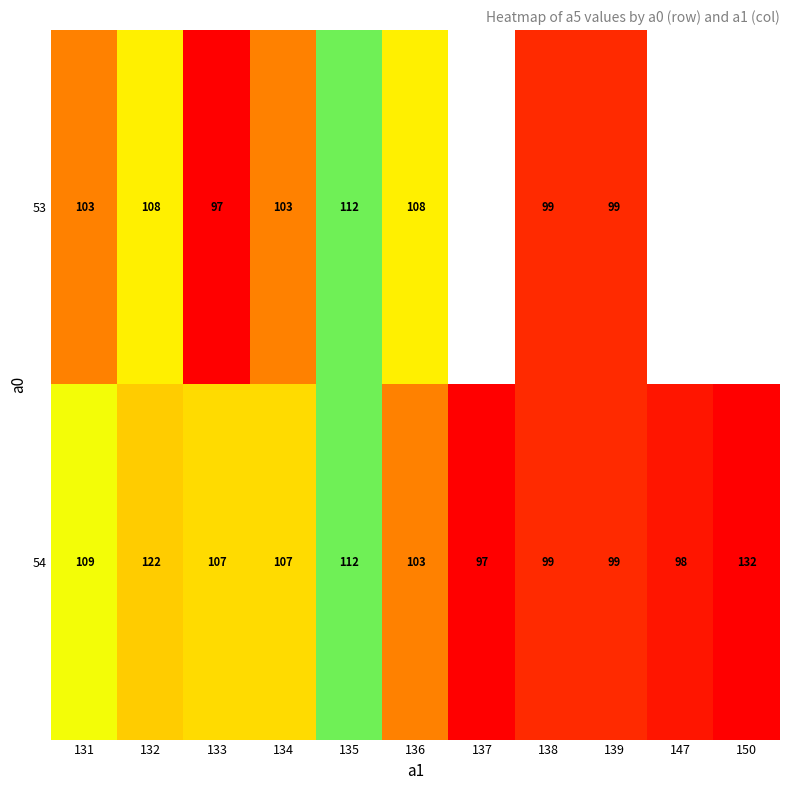

How many data points in 54 are less than 107?

5